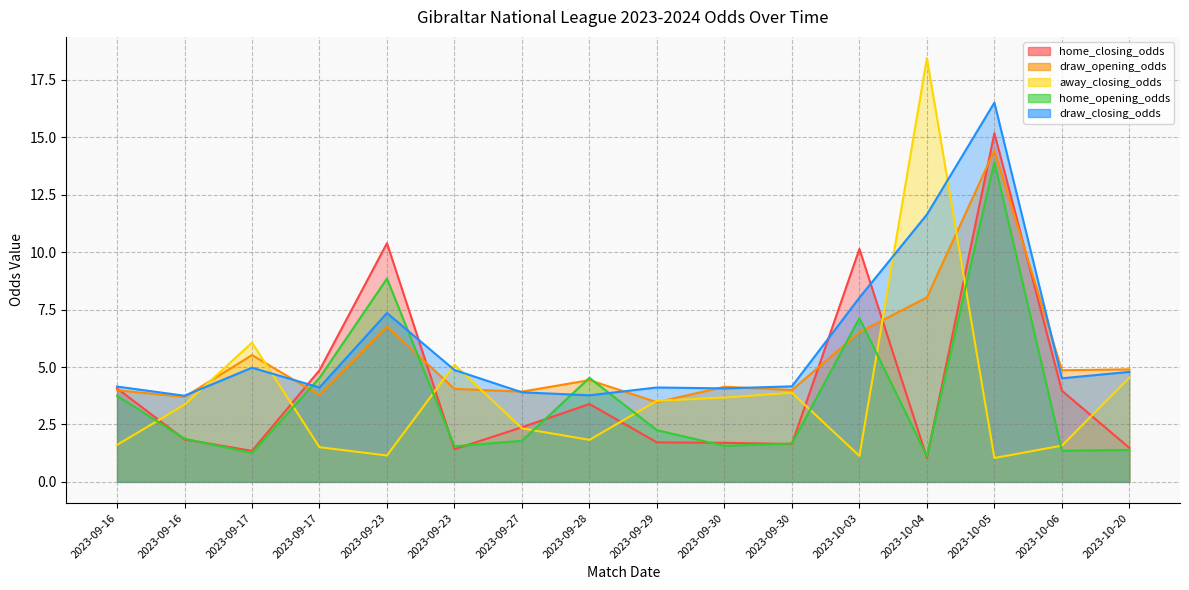

What is the value of the home_opening_odds point at the 7th from the left?

1.8